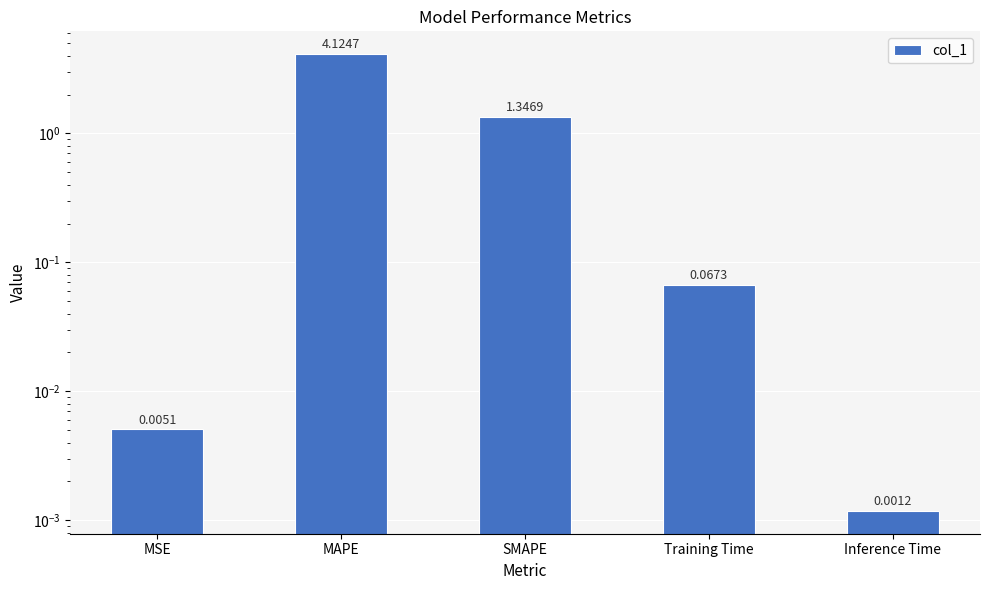

Reading right to left, transcribe all the data shown in this chart.

0.0	0.1	1.3	4.1	0.0